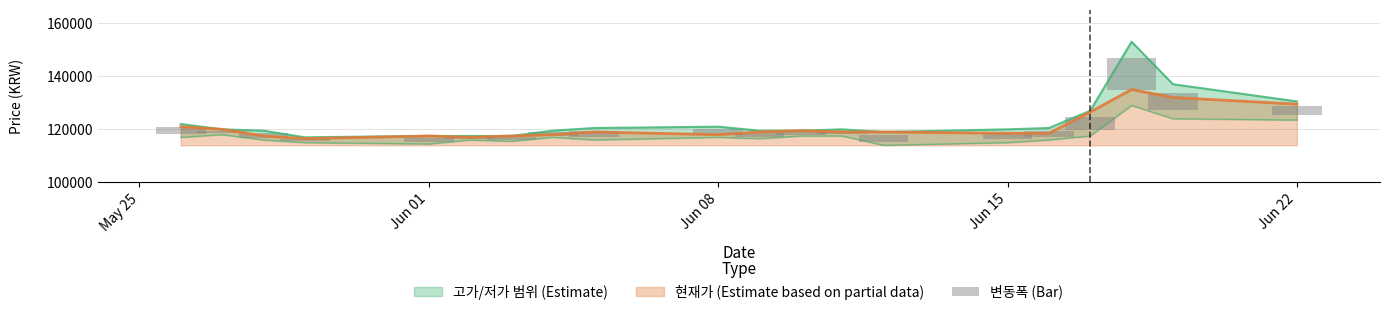

What is the minimum value for 현재가 (Estimate based on partial data)?

116500